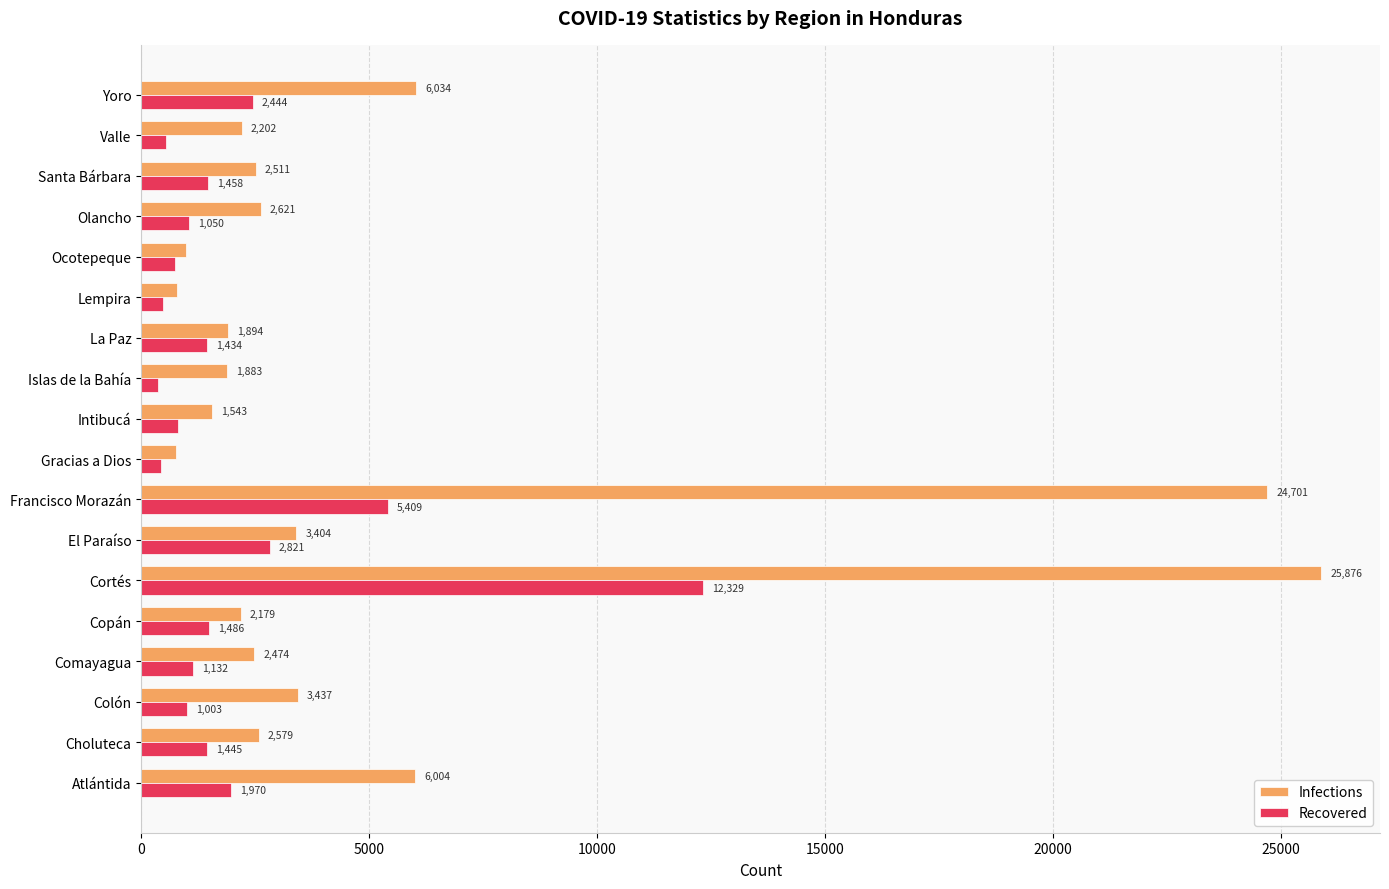

What is the maximum value shown in the chart?

25876